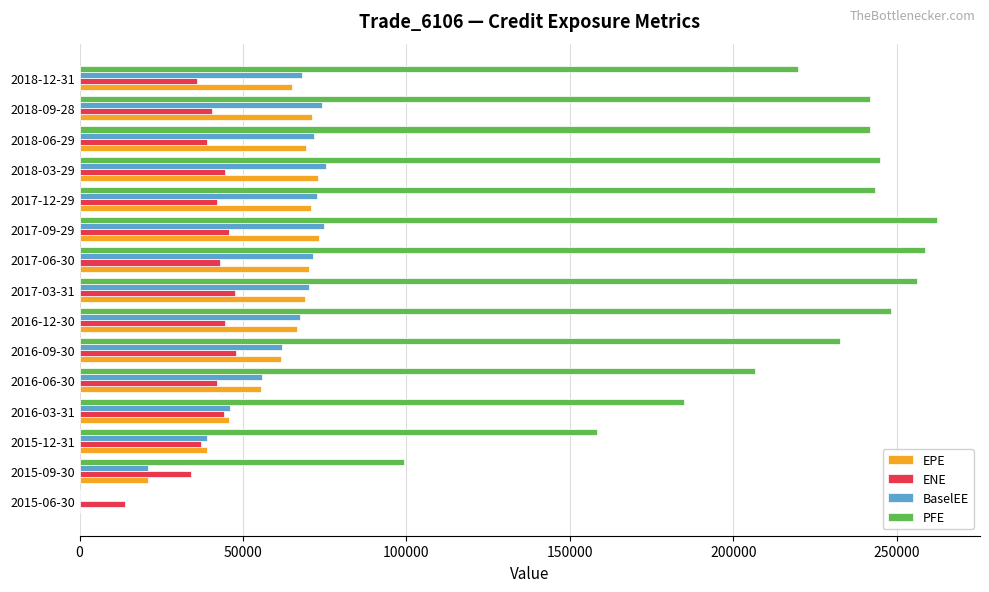

What is the maximum value for EPE?

73135.6